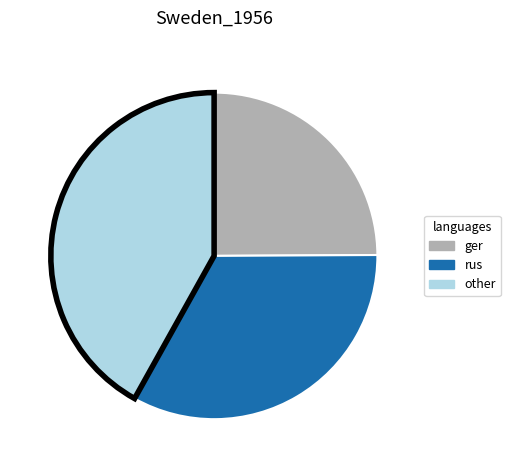

Between ger and other, which is larger?

other